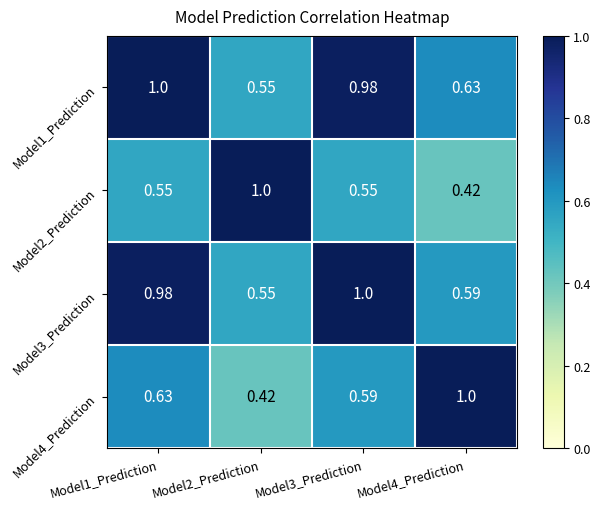

Count the number of categories in the chart.

4